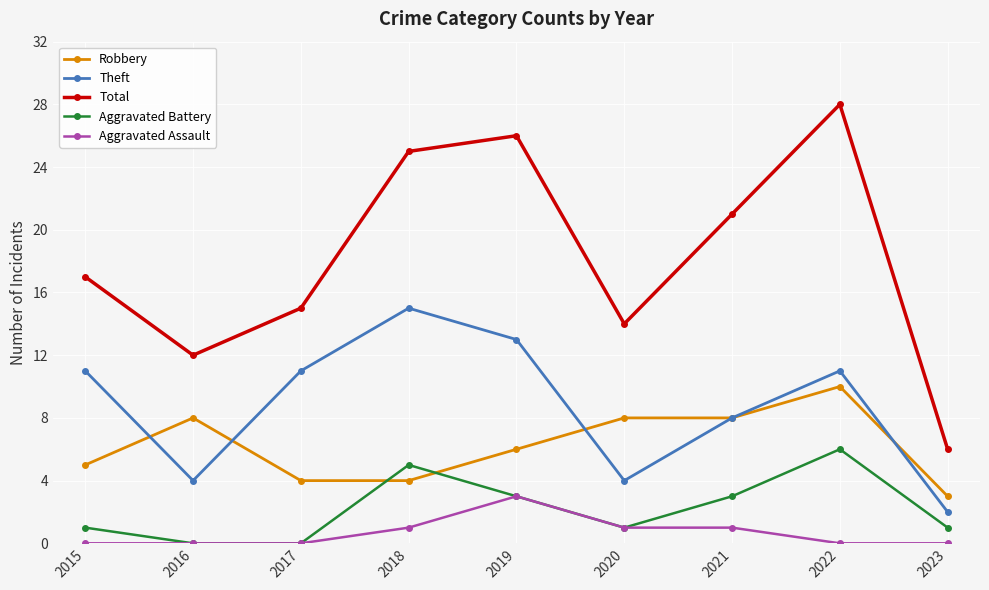

Reading left to right, list all the values displayed in this chart.

Robbery: 5	8	4	4	6	8	8	10	3
Theft: 11	4	11	15	13	4	8	11	2
Total: 17	12	15	25	26	14	21	28	6
Aggravated Battery: 1	0	0	5	3	1	3	6	1
Aggravated Assault: 0	0	0	1	3	1	1	0	0